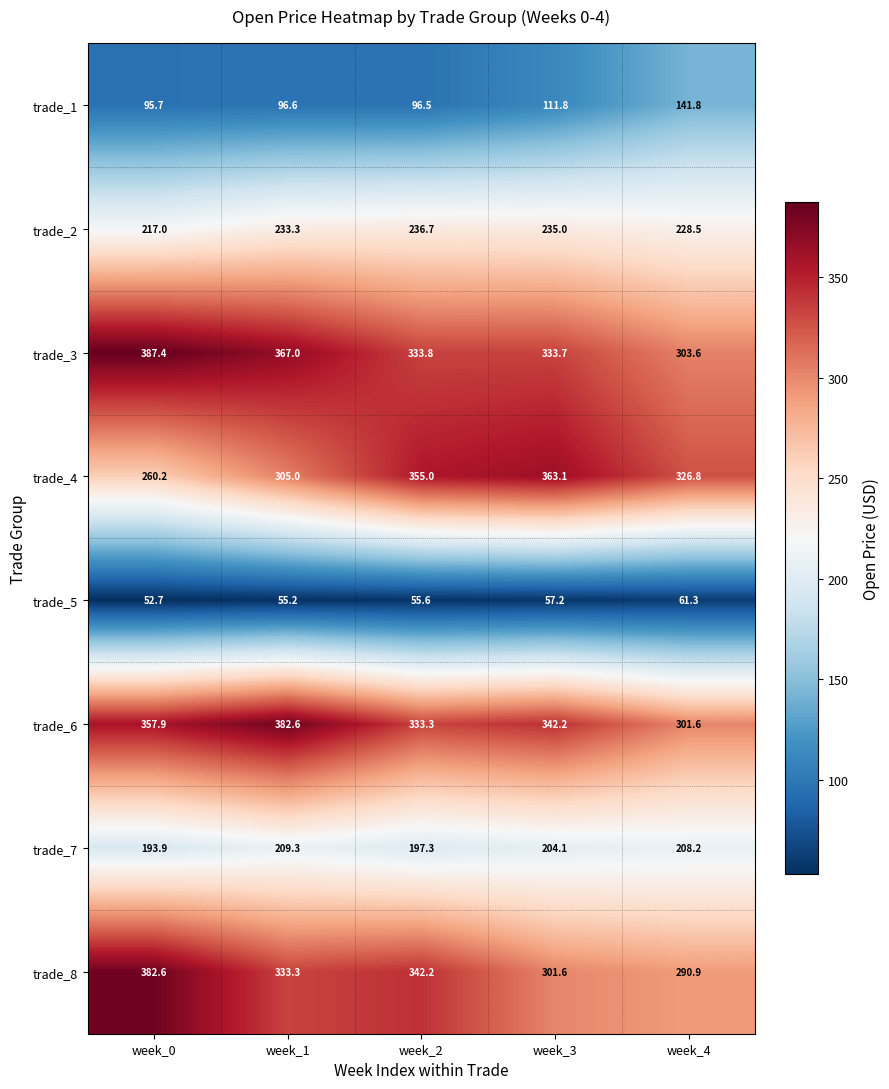

The trade_2 series shows 130.1 at week_0. True or false?

False